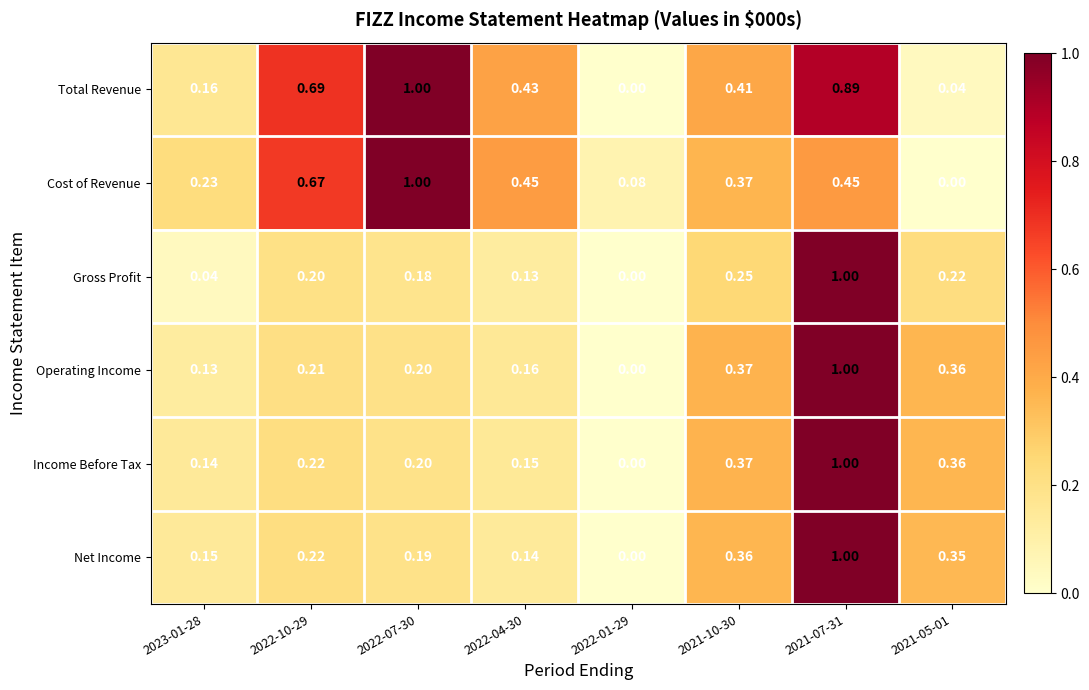

Between 2022-04-30 and 2021-05-01, which series saw the biggest shift?

Cost of Revenue